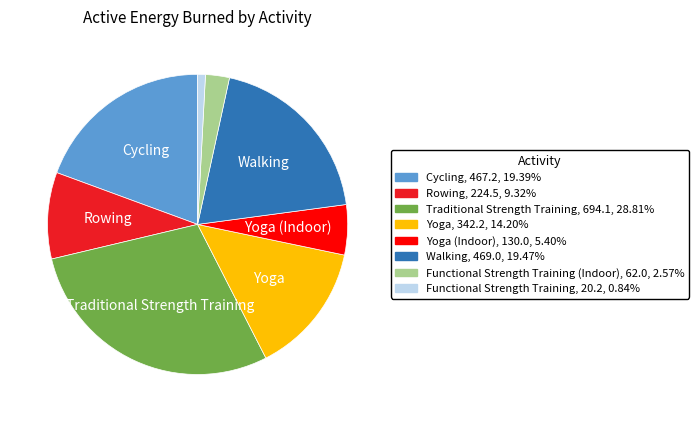

Does any single category account for the majority?

No